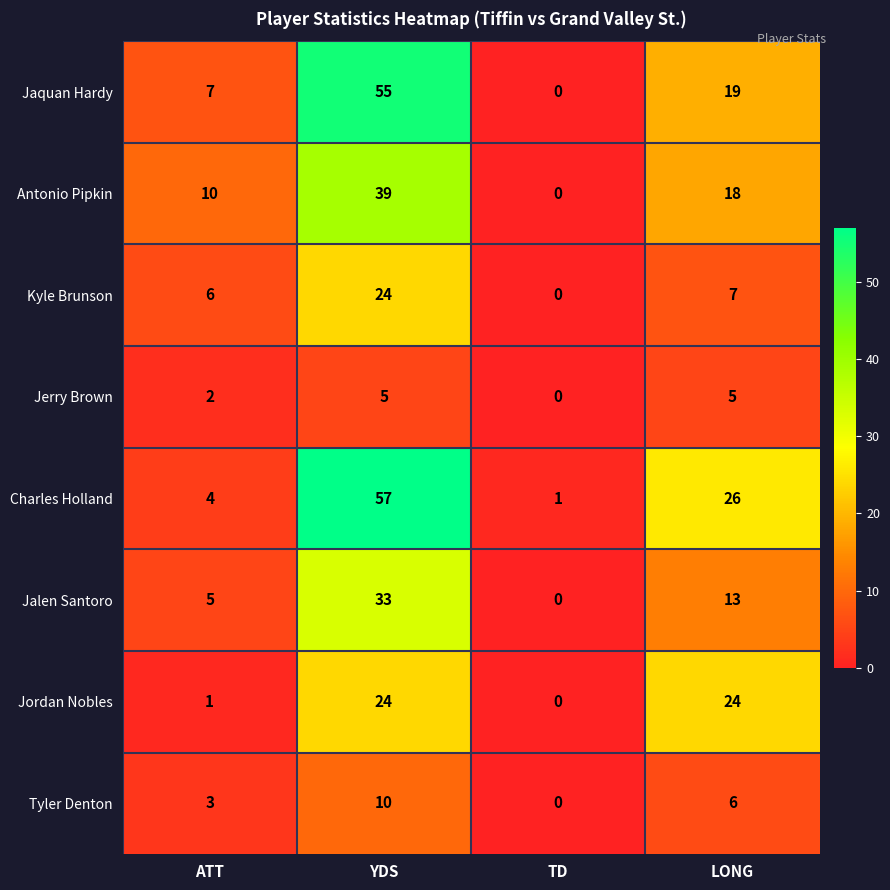

Is it true that Jalen Santoro equals 5 at ATT?

True